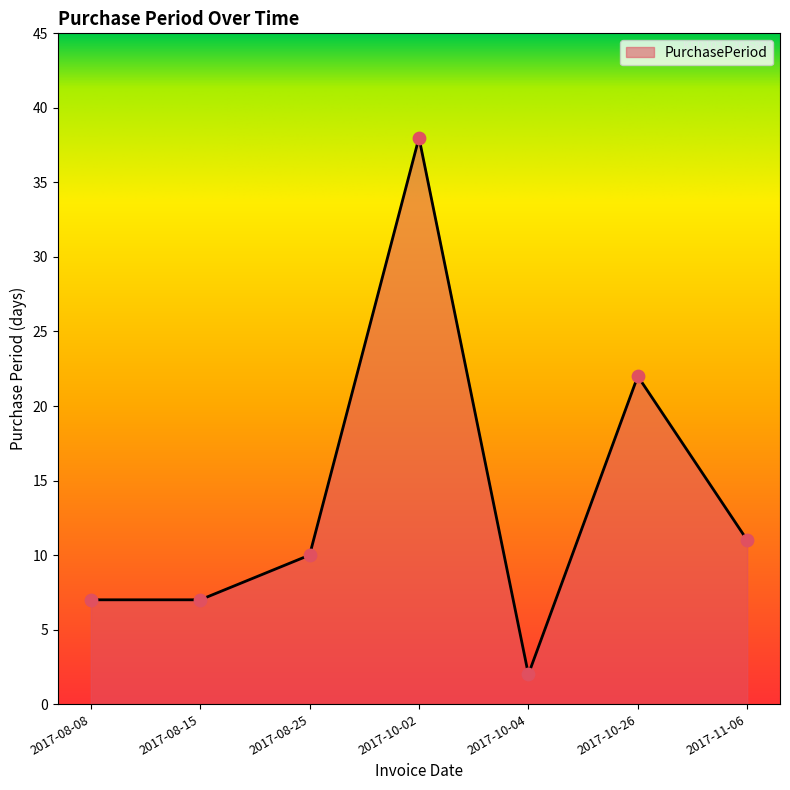

Which has a higher value, 2017-08-15 or 2017-10-04?

2017-08-15